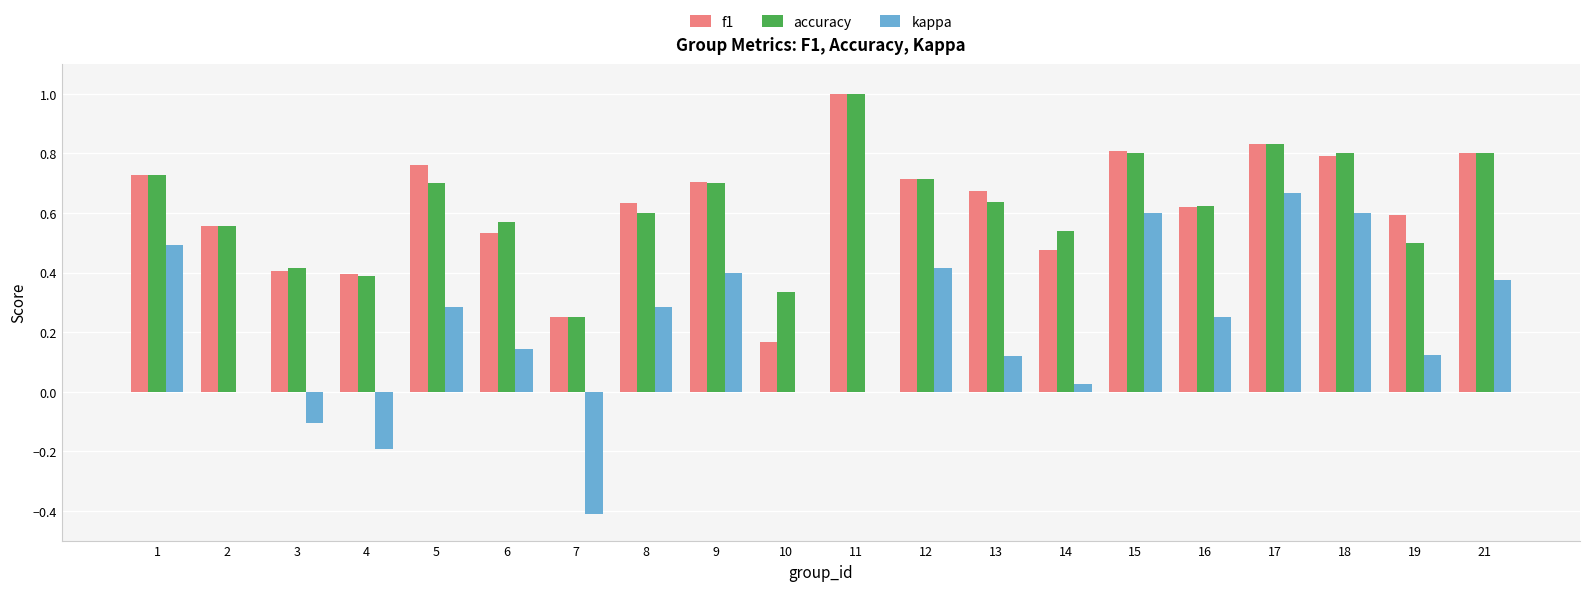

What is the sum of all kappa values?

4.1